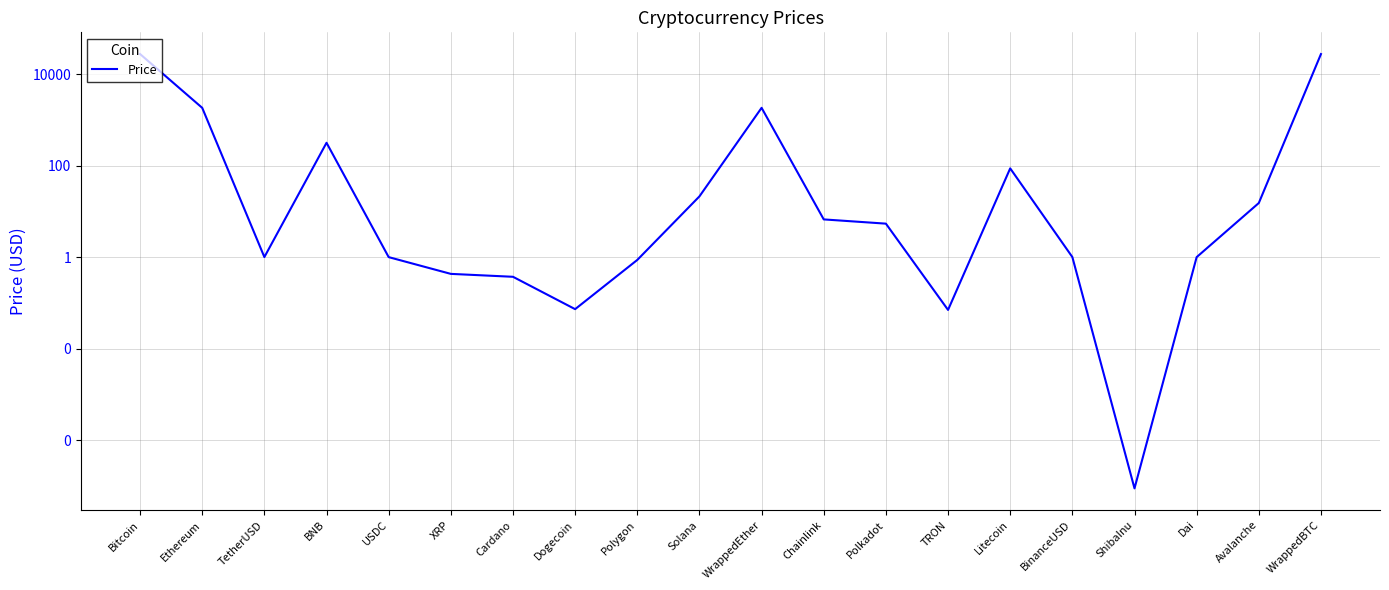

Reading left to right, transcribe all the data shown in this chart.

Bitcoin=27748.6	Ethereum=1852.1	TetherUSD=1.0	BNB=319.6	USDC=1.0	XRP=0.4	Cardano=0.4	Dogecoin=0.1	Polygon=0.9	Solana=21.6	WrappedEther=1854.8	Chainlink=6.8	Polkadot=5.5	TRON=0.1	Litecoin=88.2	BinanceUSD=1.0	ShibaInu=0.0	Dai=1.0	Avalanche=15.4	WrappedBTC=27733.4